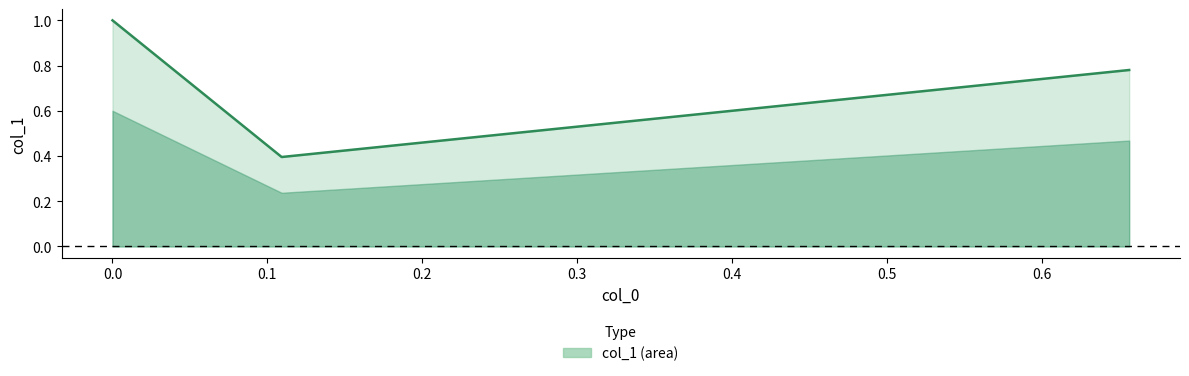

What is the sum of all values?

2.2